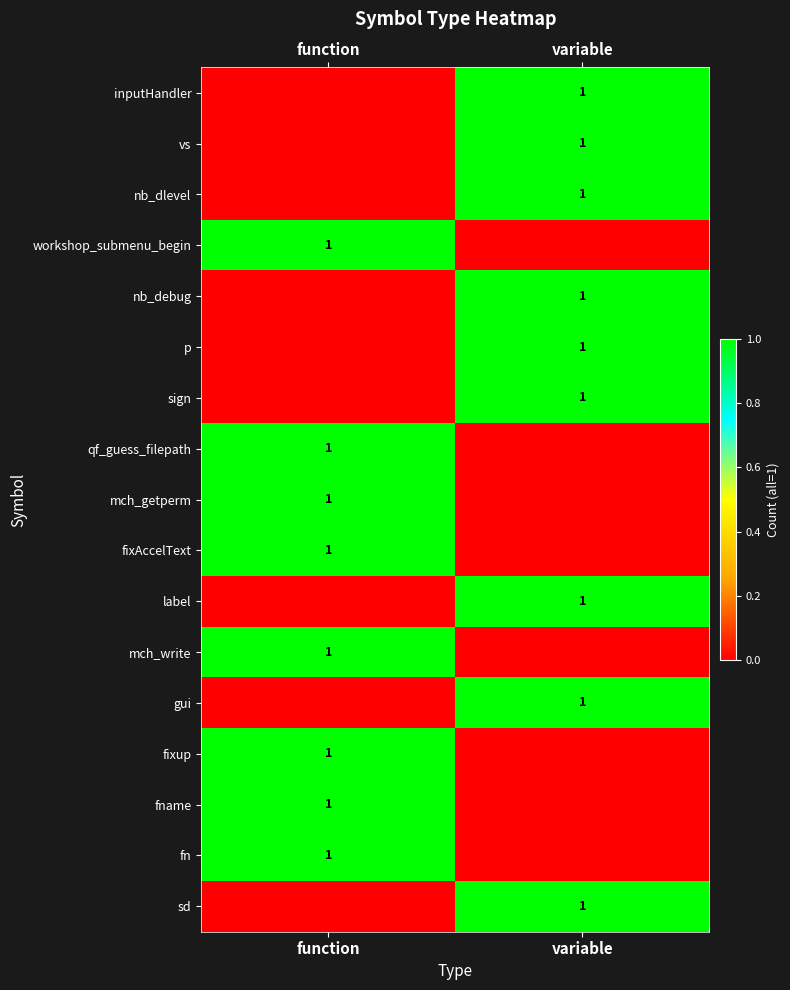

True or false: nb_debug has a value of 1 at variable.

True